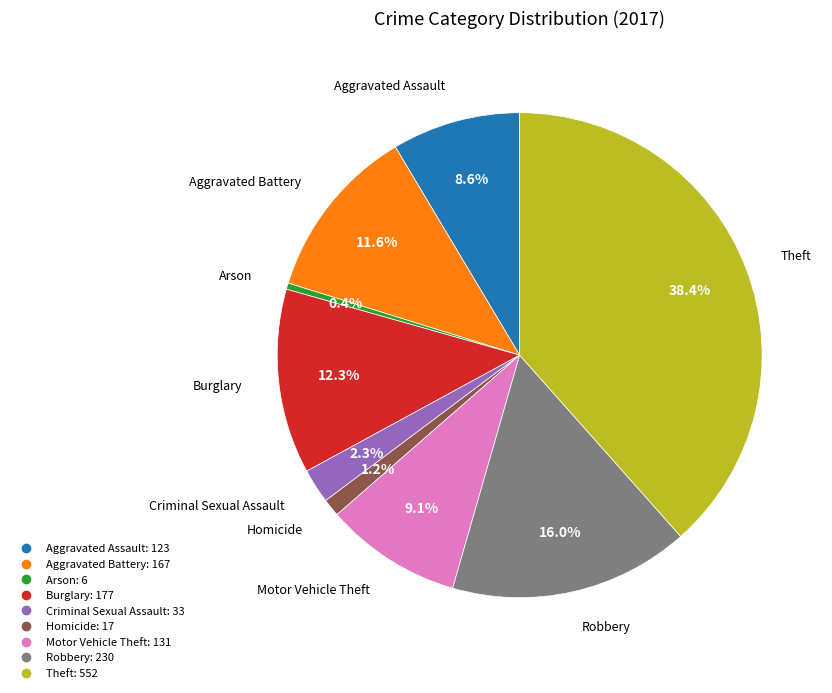

Rank the categories by value from highest to lowest.

Theft, Robbery, Burglary, Aggravated Battery, Motor Vehicle Theft, Aggravated Assault, Criminal Sexual Assault, Homicide, Arson